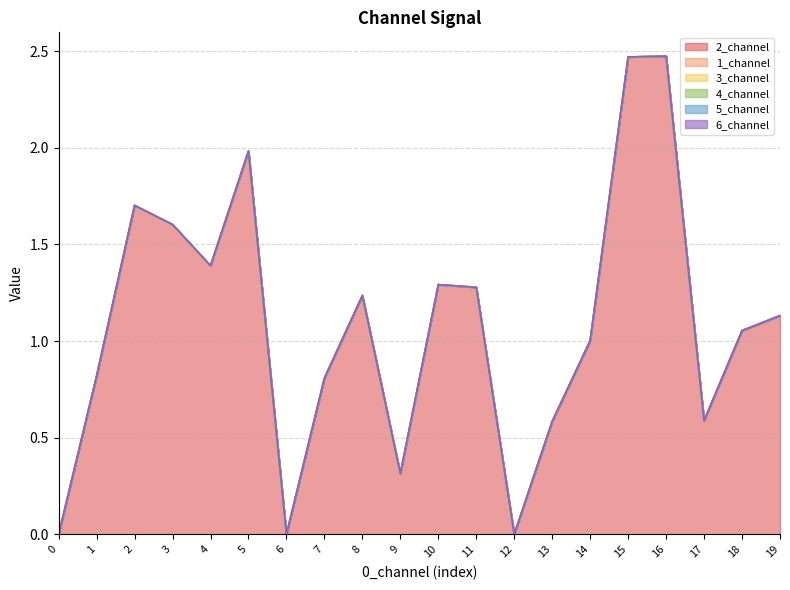

What is the value of the 2_channel point at the 11th from the left?

1.3